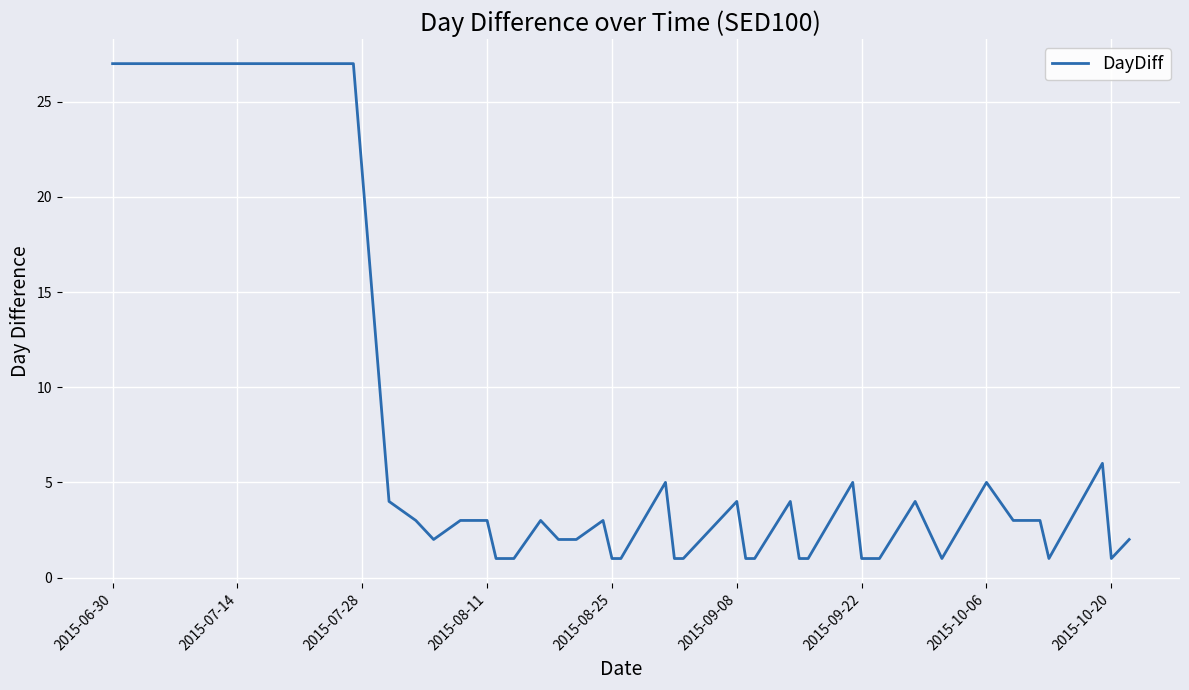

Does the chart display data point markers on the line(s)?

No